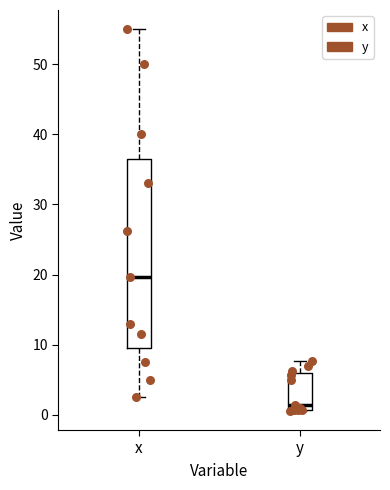

Which box has the lowest median line?

y